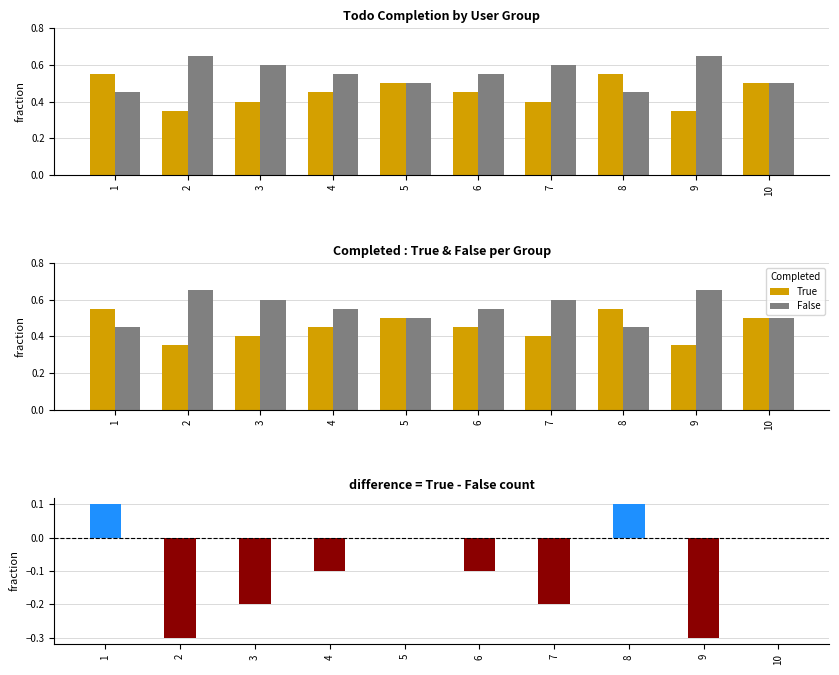

Rank the series by their maximum value, from lowest to highest.

difference, True, False